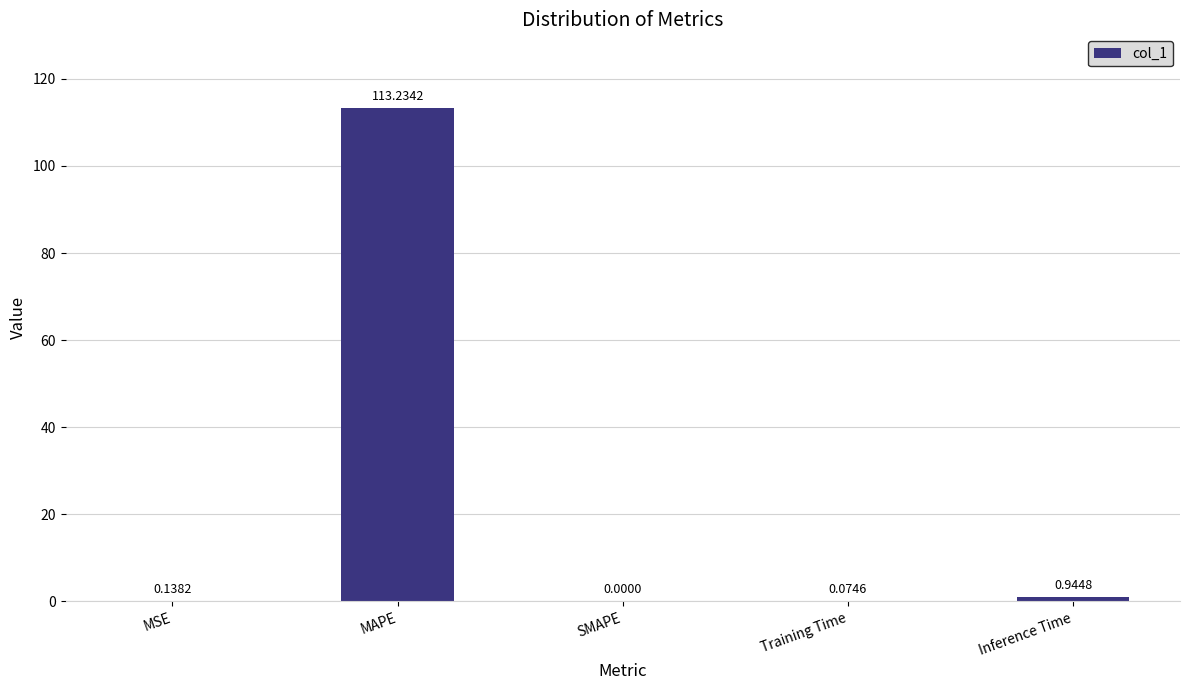

Which category has the highest value across all series?

MAPE